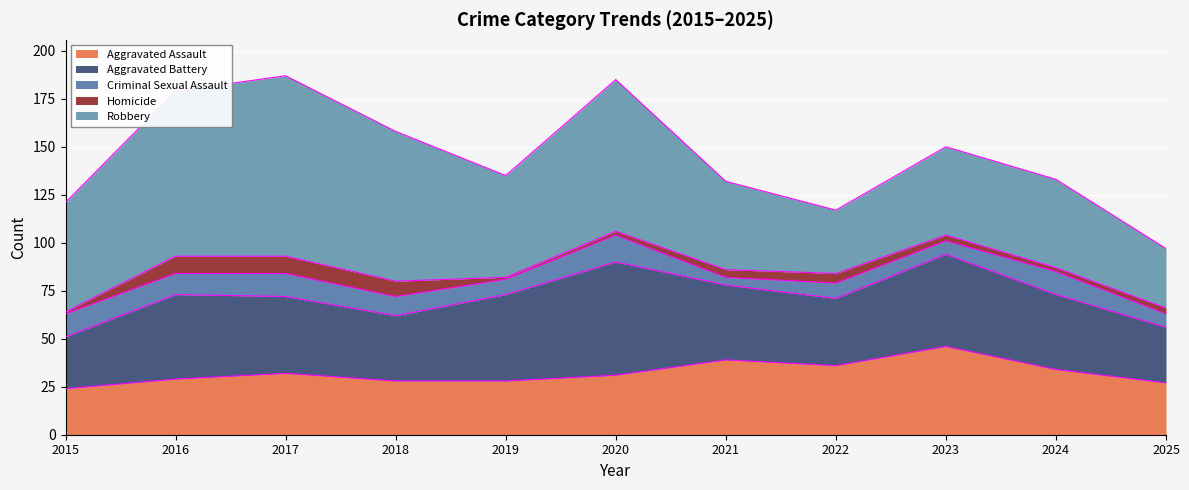

True or false: Homicide and Criminal Sexual Assault cross at least once.

False